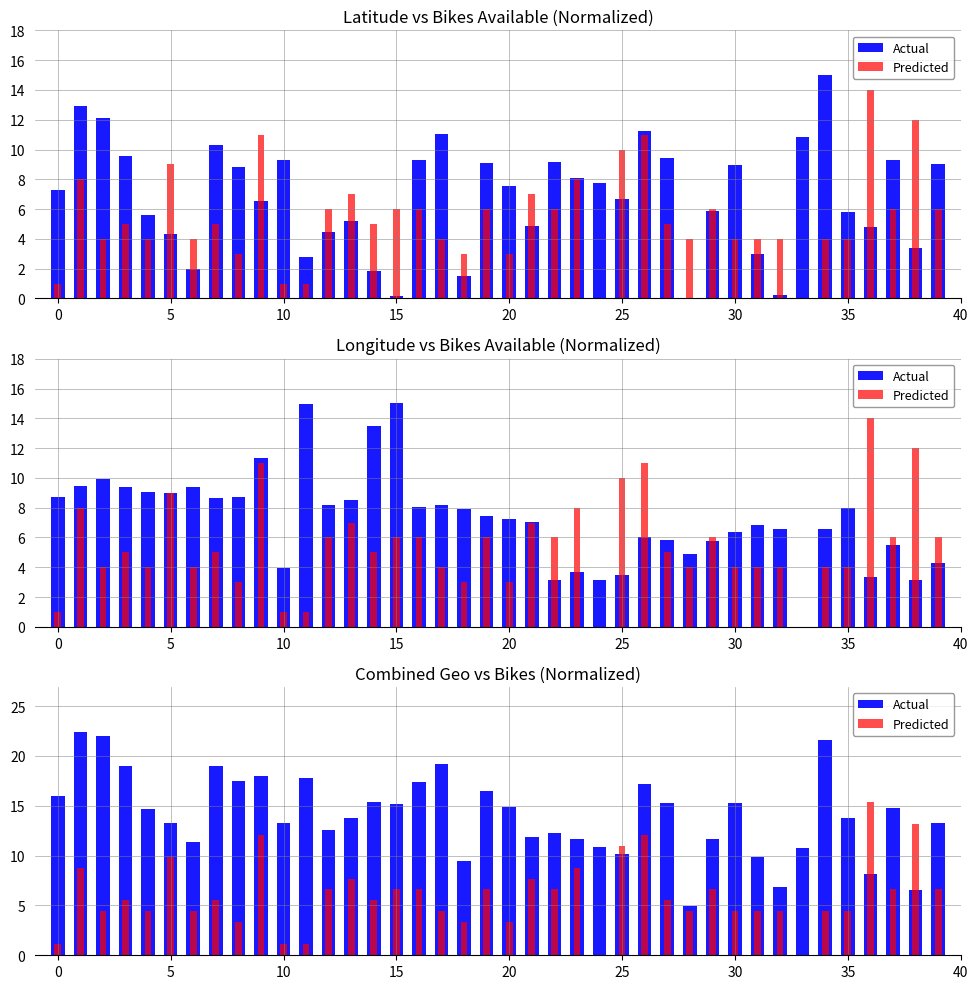

Is the value of Predicted at 21 greater than the value of Actual at 26?

No